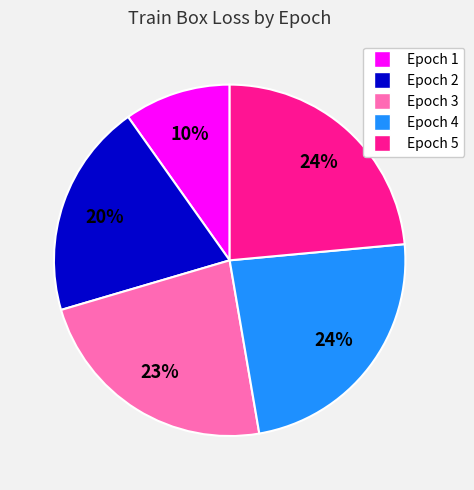

True or false: Epoch 4 accounts for 24% of the total.

True